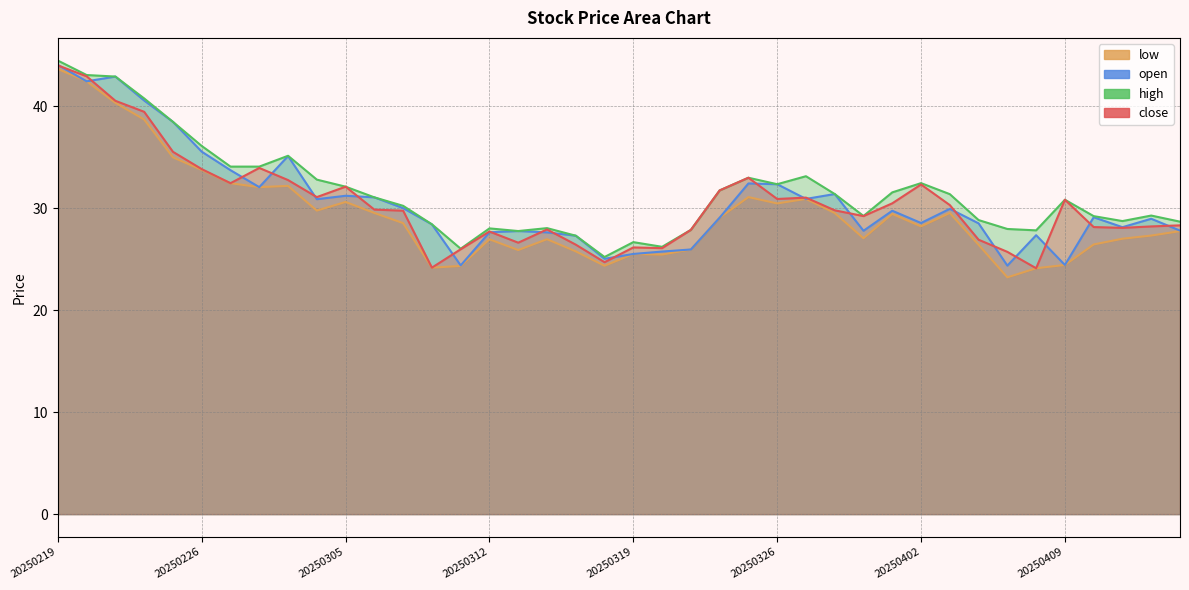

At which category is the sum across all series the highest?

20250219